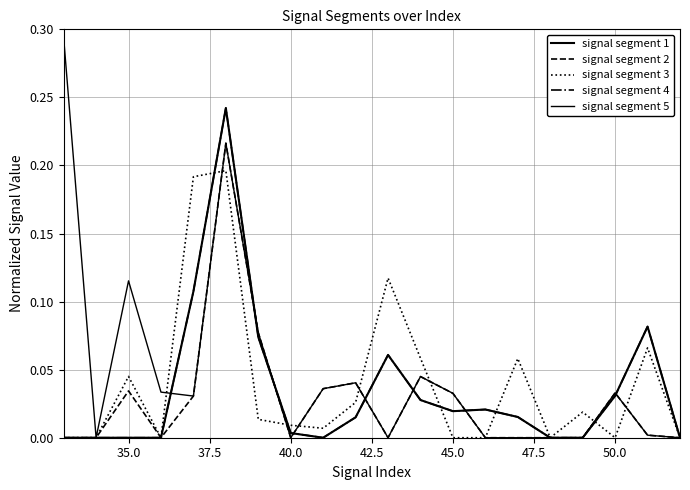

Does the chart display data point markers on the line(s)?

No